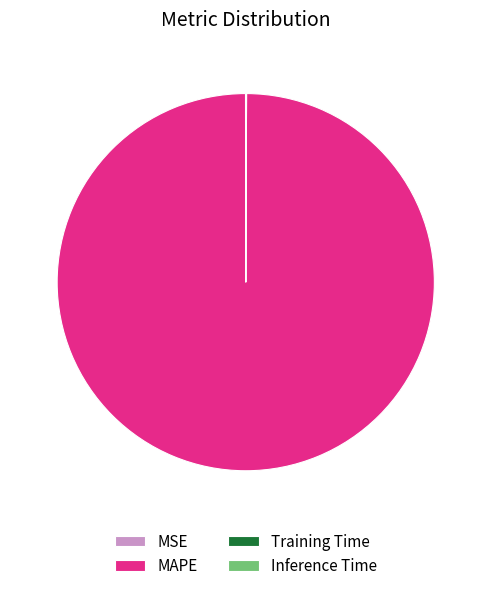

What is the largest slice in the pie chart?

MAPE